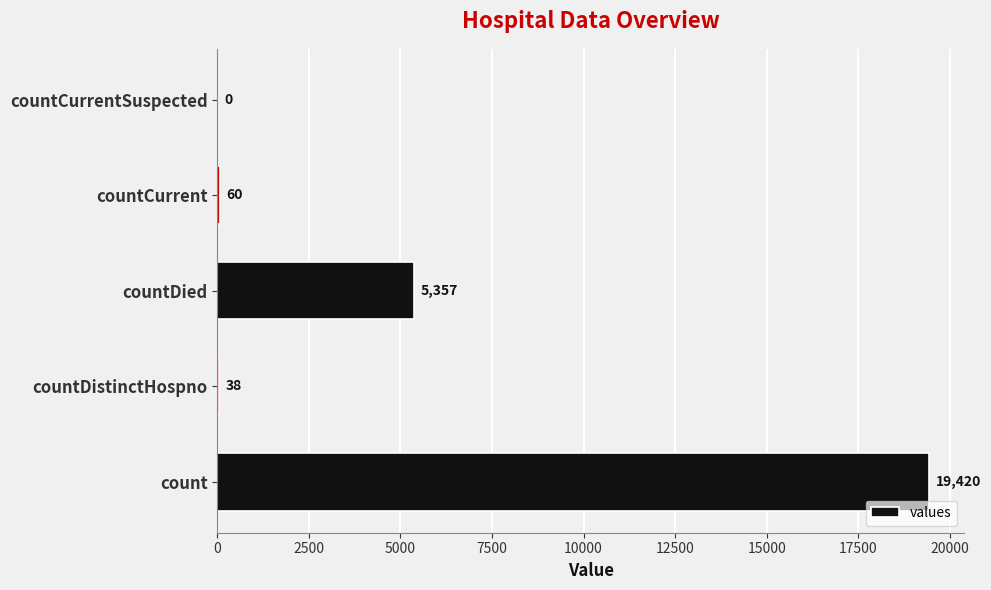

How many positive values are there?

4